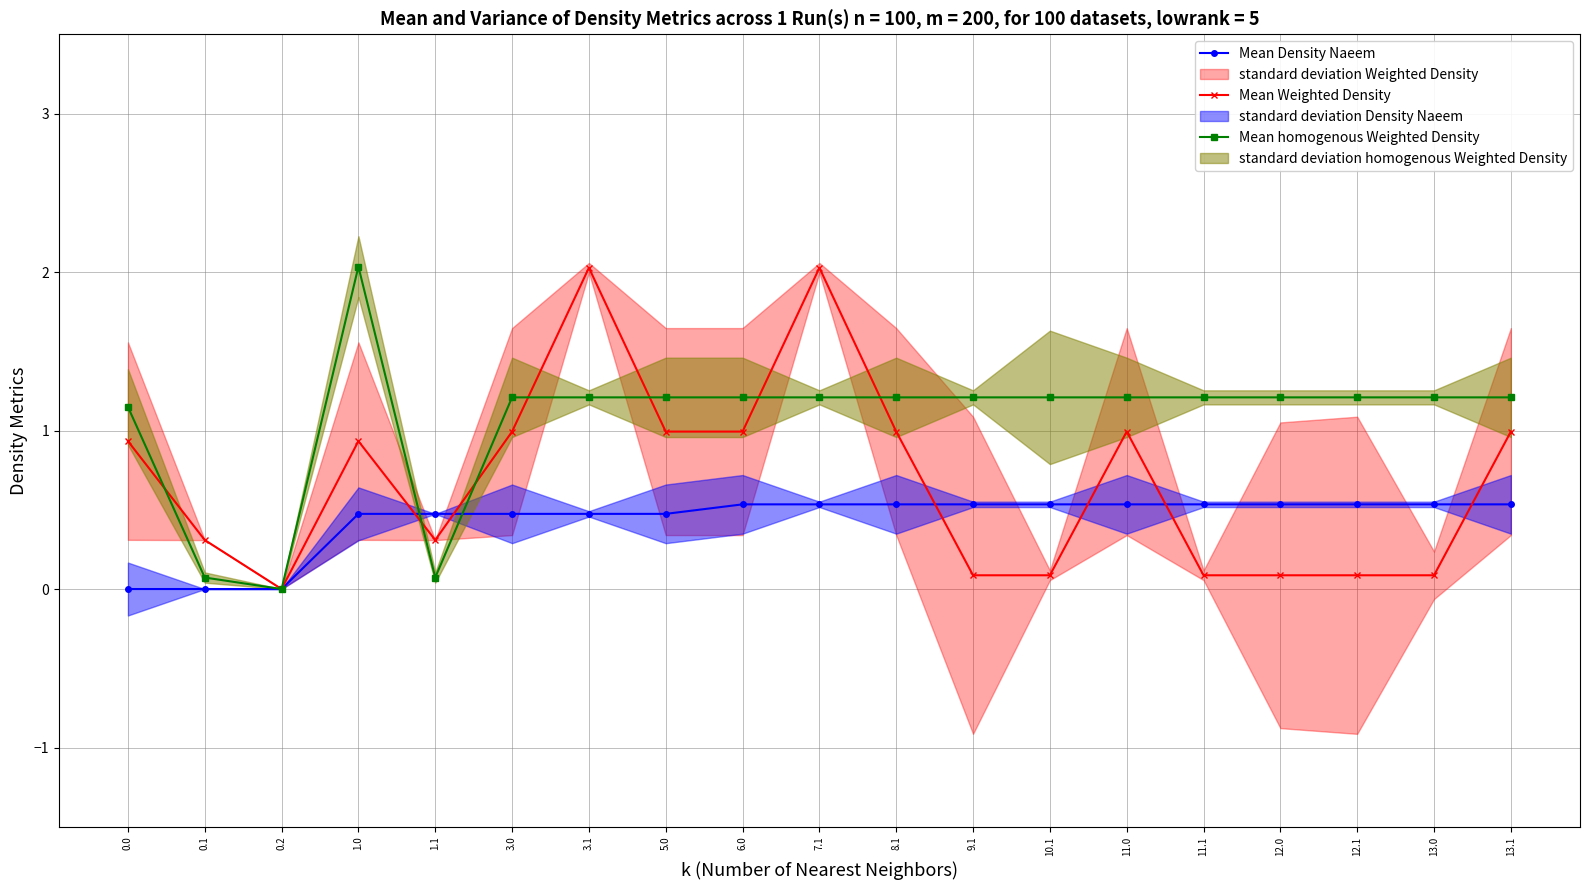

Rank the series by their average value, from highest to lowest.

Mean homogenous Weighted Density, Mean Weighted Density, Mean Density Naeem